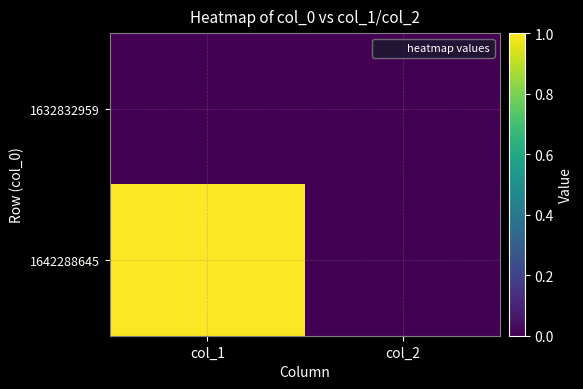

Count the number of data series in this chart.

2